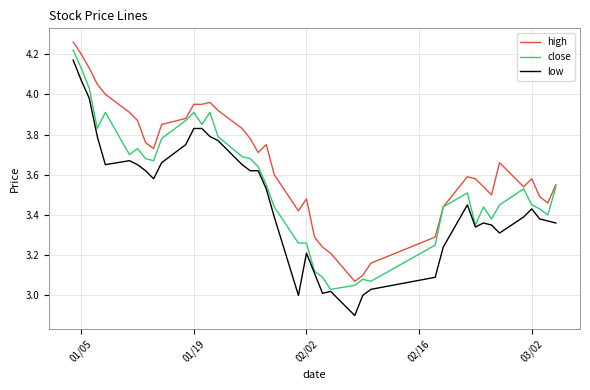

Rank the series by their average value, from highest to lowest.

high, close, low